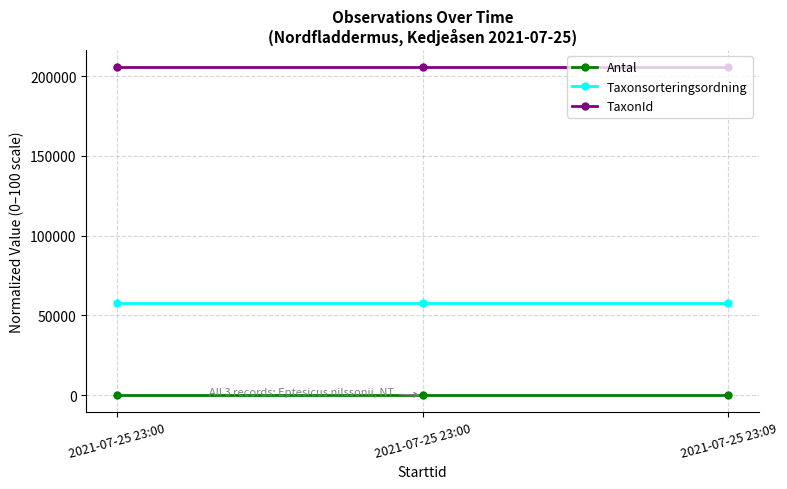

Is this an area chart (filled region under the line)?

No